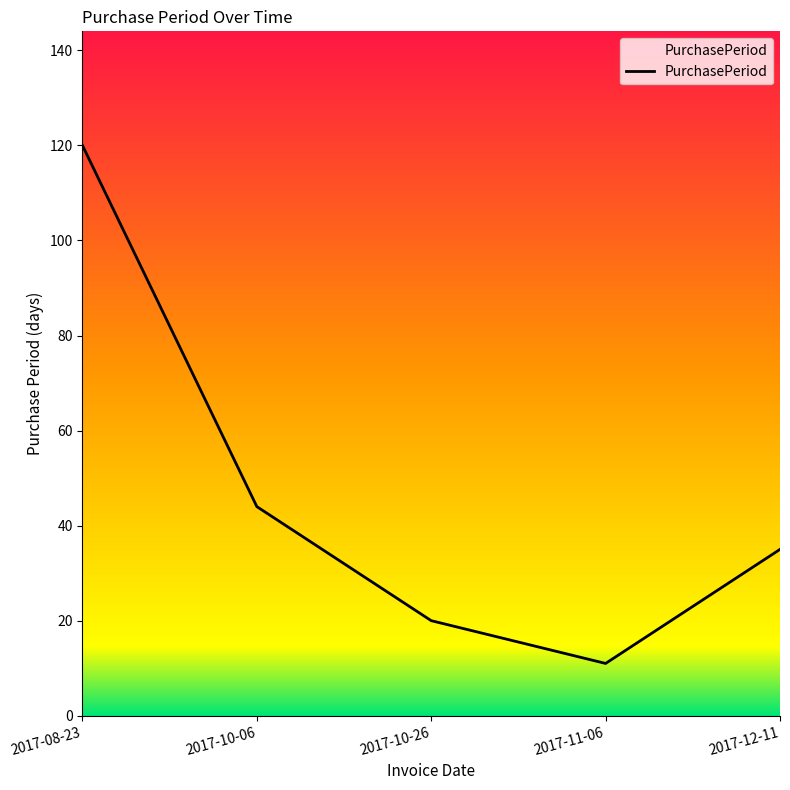

What is the maximum value shown in the chart?

120